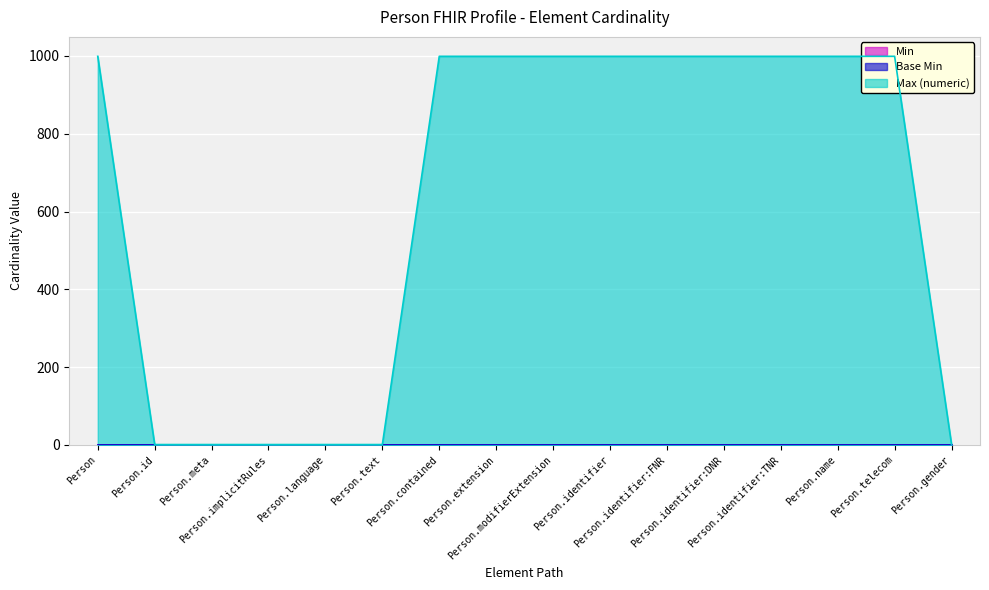

Where is Max (numeric) nearest to the value 500?

Person